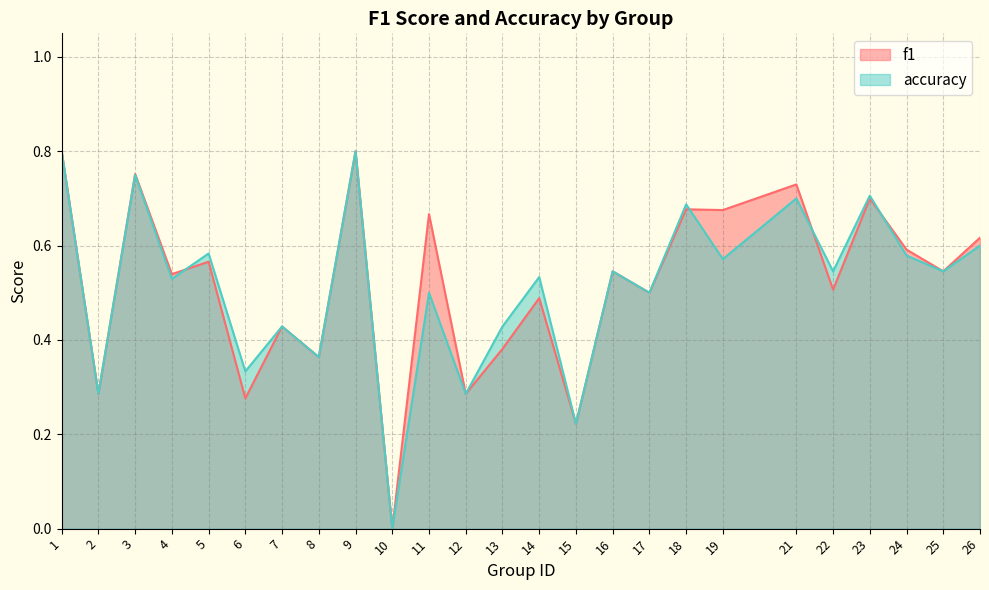

At which category does f1 reach its first local valley?

2